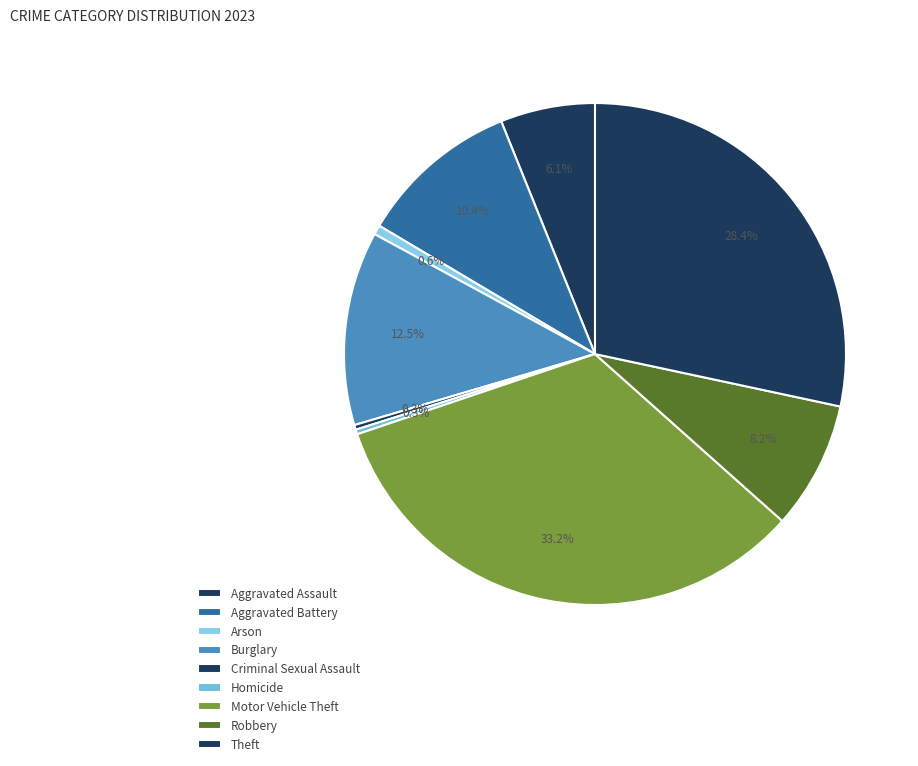

Which slice is the smallest?

Criminal Sexual Assault